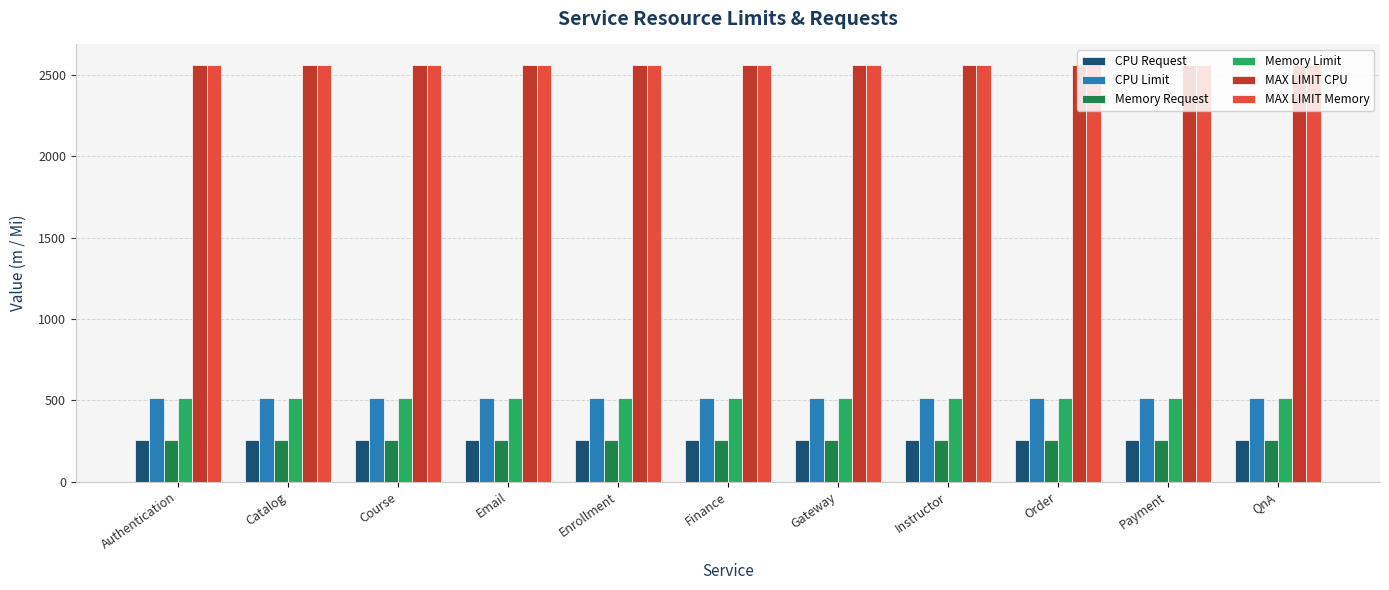

What are all the series names shown in the legend?

CPU Request, CPU Limit, Memory Request, Memory Limit, MAX LIMIT CPU, MAX LIMIT Memory